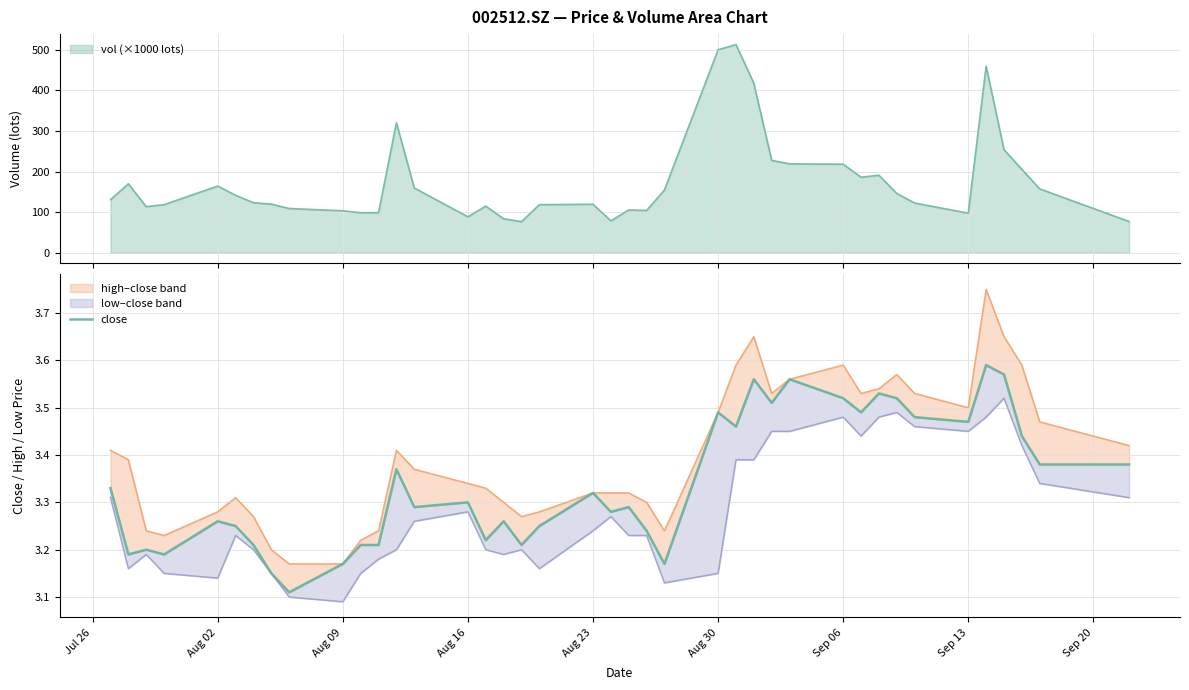

True or false: the data has more than 1 interior local peaks.

True